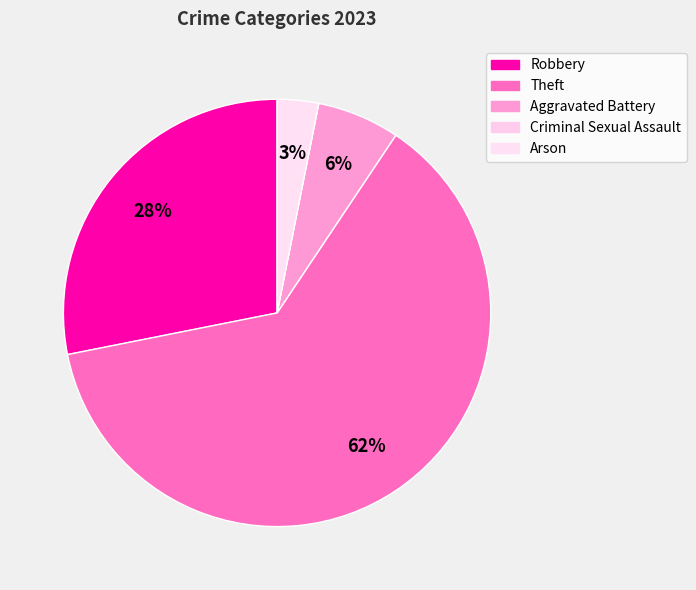

Combined, do Criminal Sexual Assault and Theft account for over 50%?

Yes